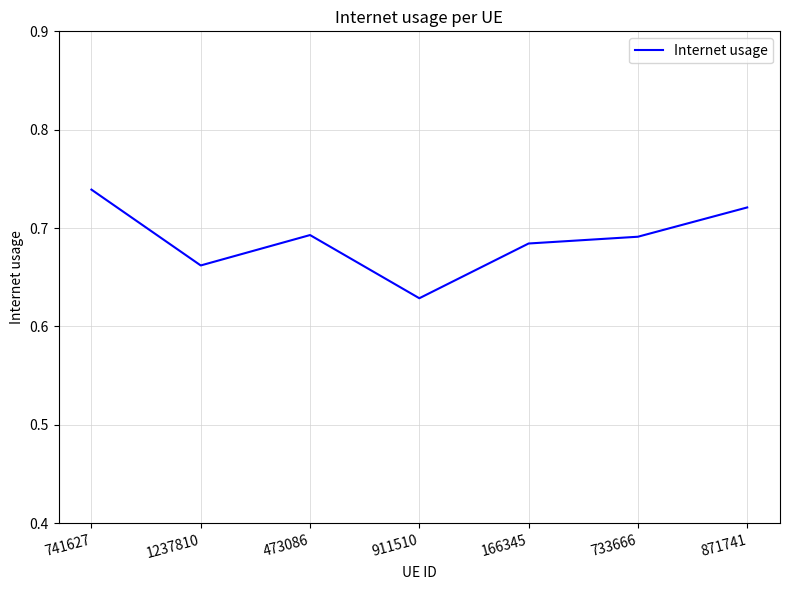

What is the difference between the maximum and minimum values?

0.1